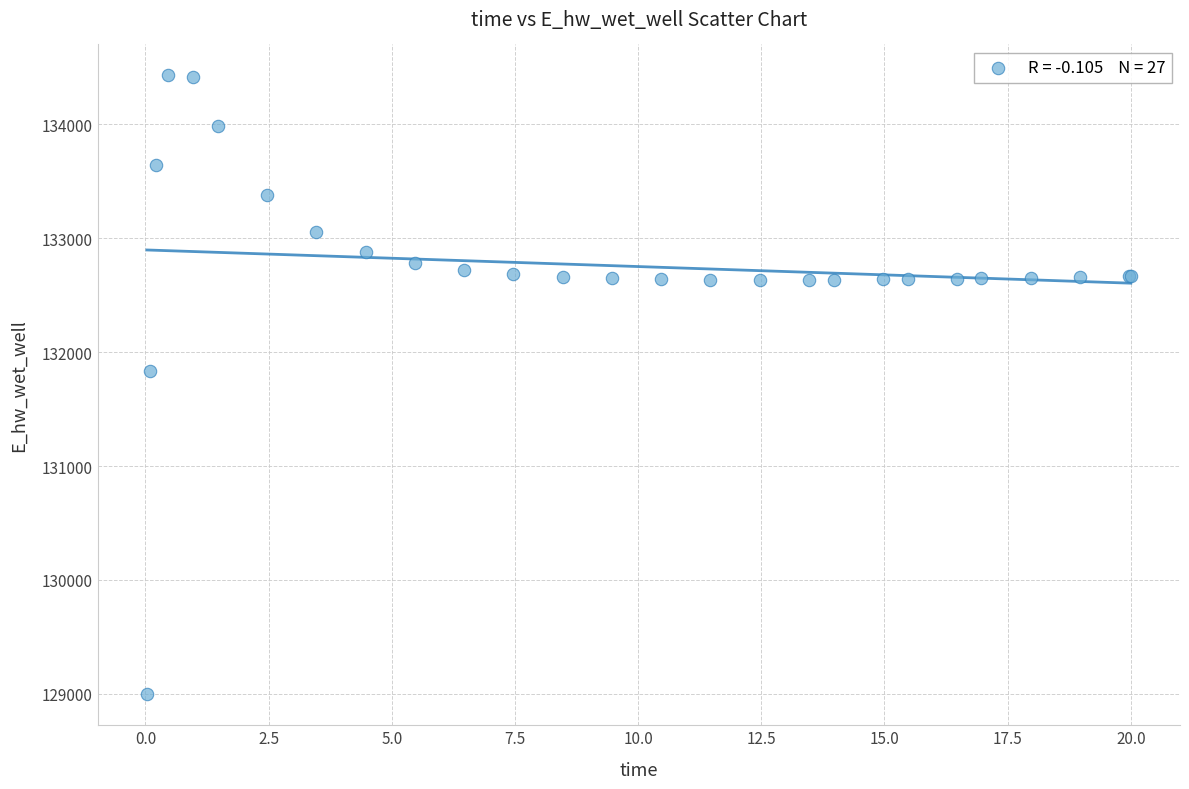

What Y value in the scatter plot is closest to 131712?

131830.3